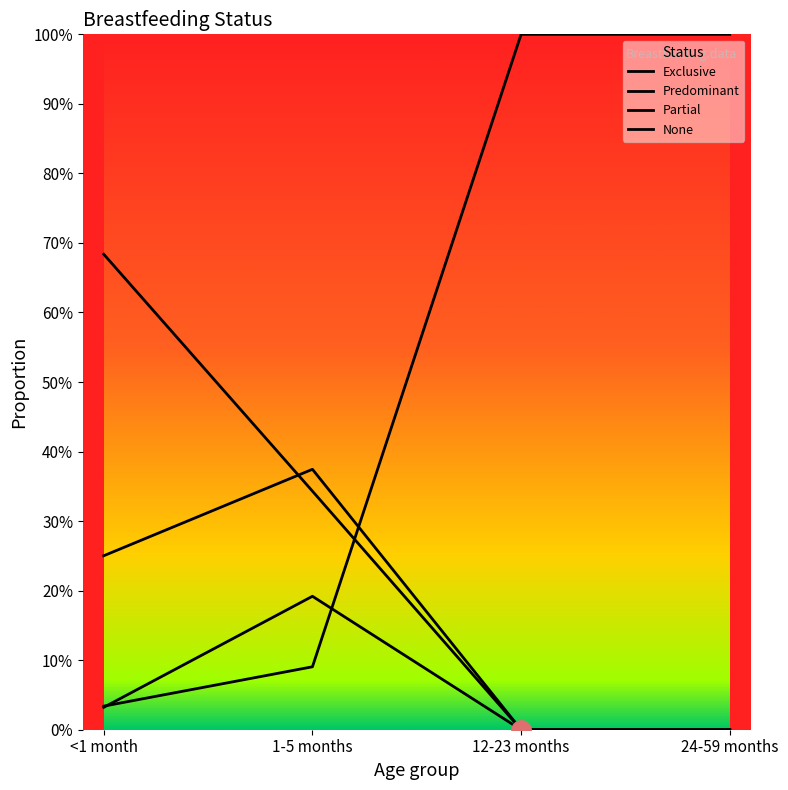

What is the label of the 1st point from the right?

24-59 months